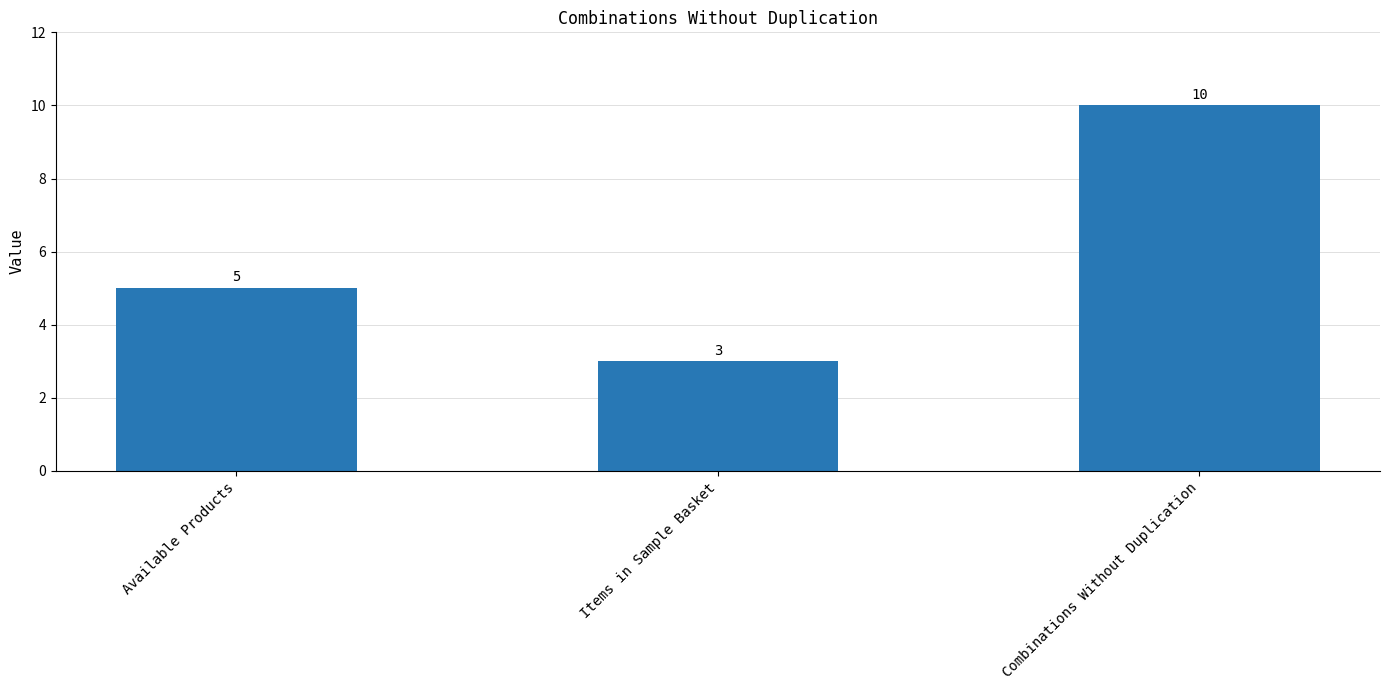

Reading left to right, list all the values displayed in this chart.

5	3	10